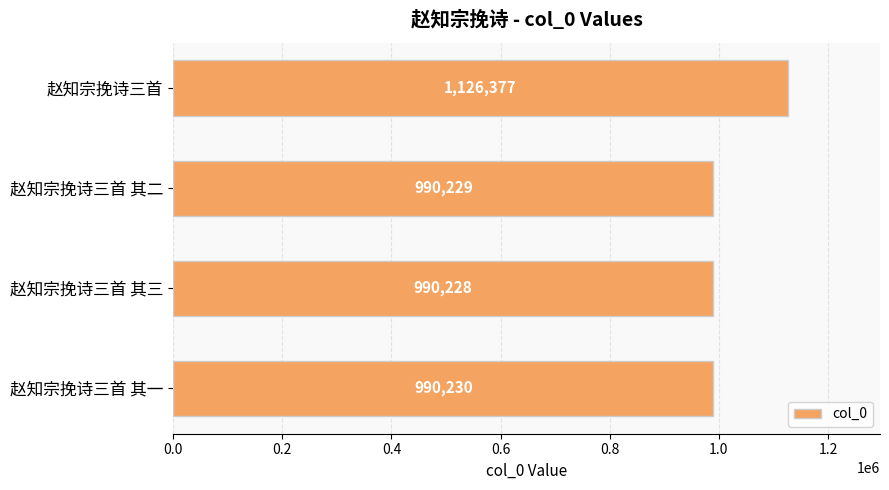

Count the number of categories in the chart.

4